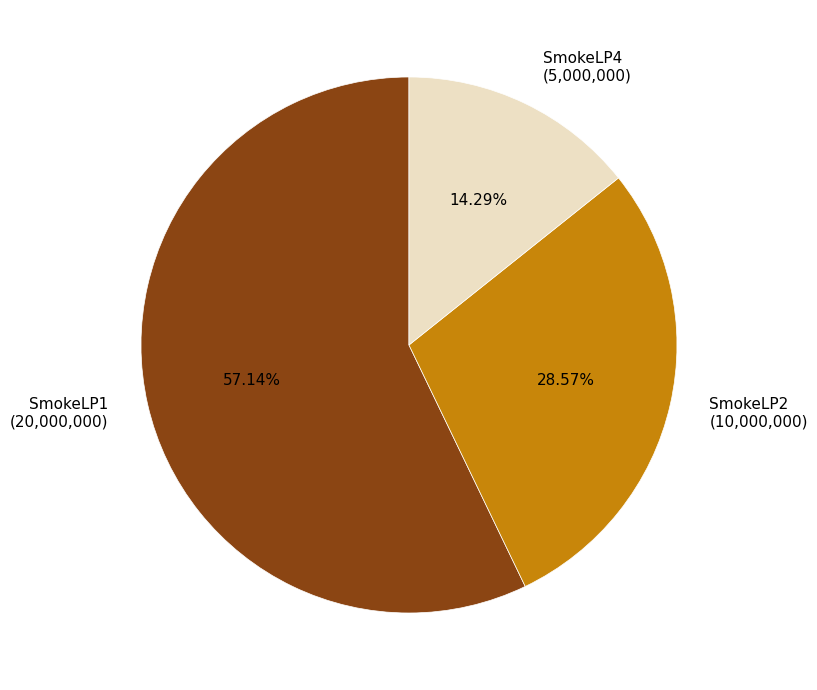

How many slices are in this pie chart?

3